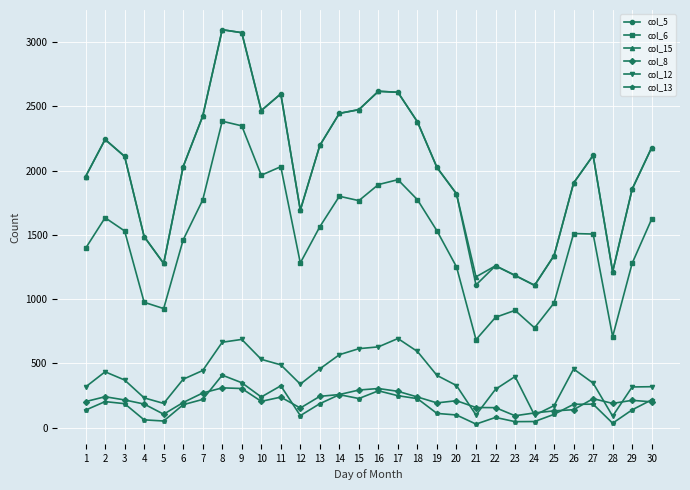

What is the value of the col_8 point at the 6th from the left?

195